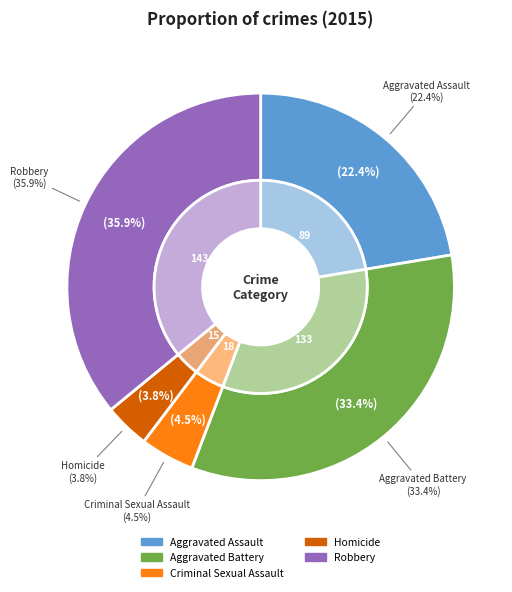

Which category has the smallest portion of the pie?

Homicide